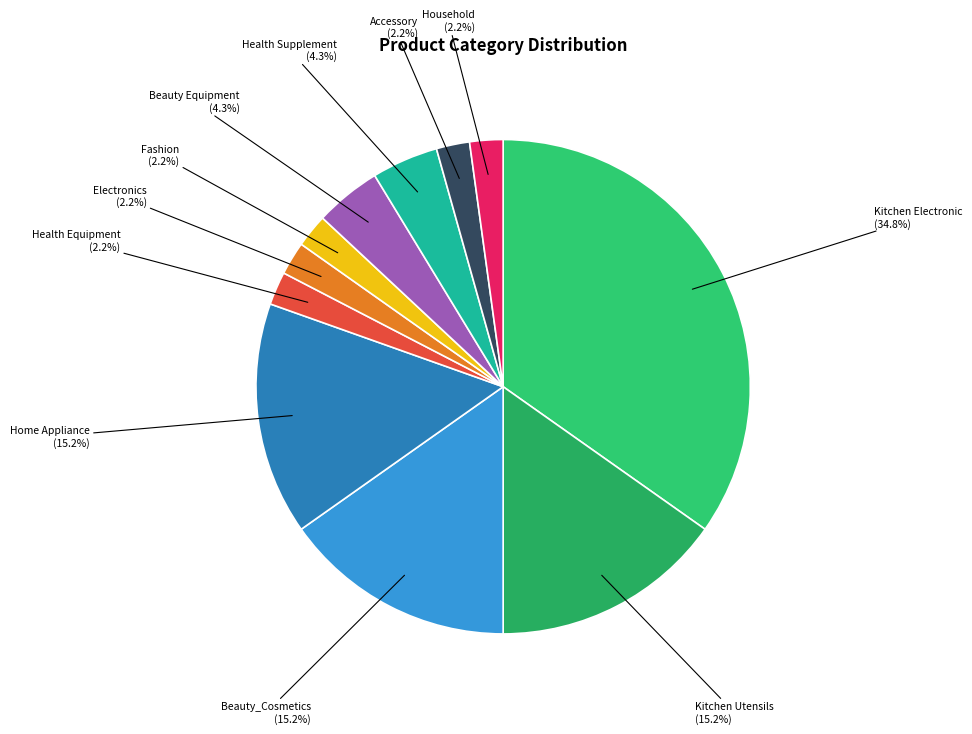

Do Health Equipment and Home Appliance together represent more than half of the pie?

No